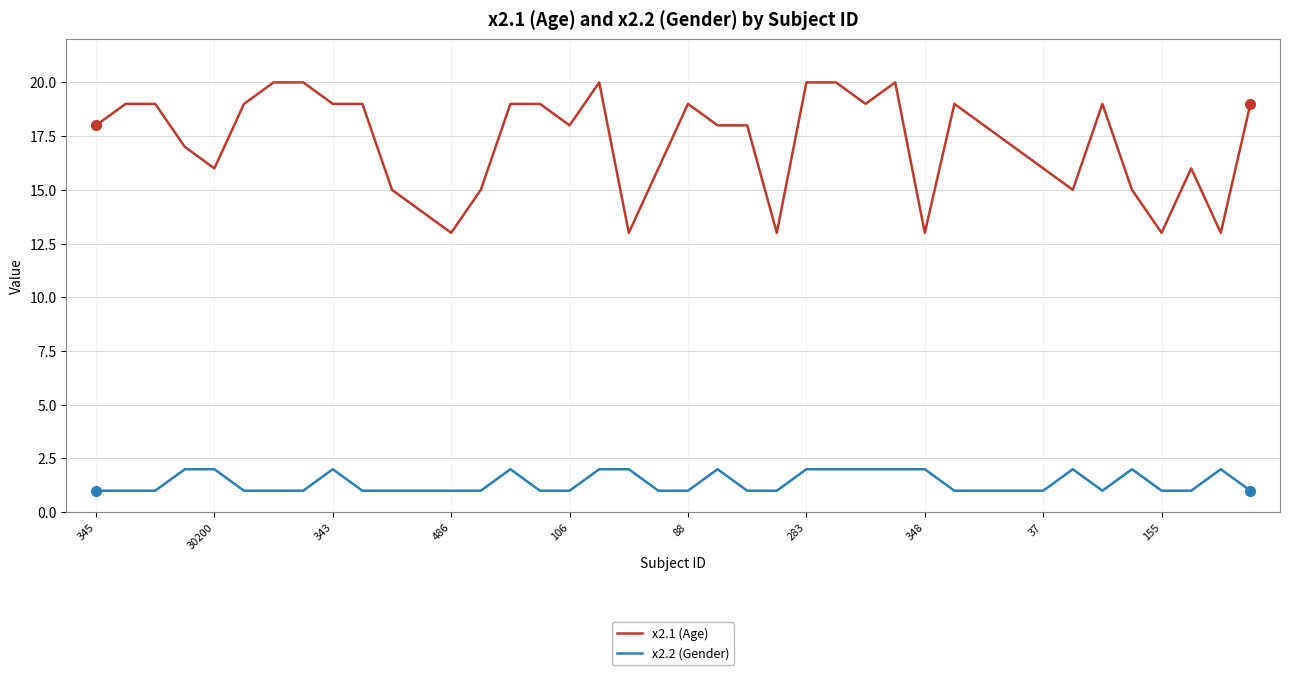

List the series in order of their peak value, lowest first.

x2.2 (Gender), x2.1 (Age)